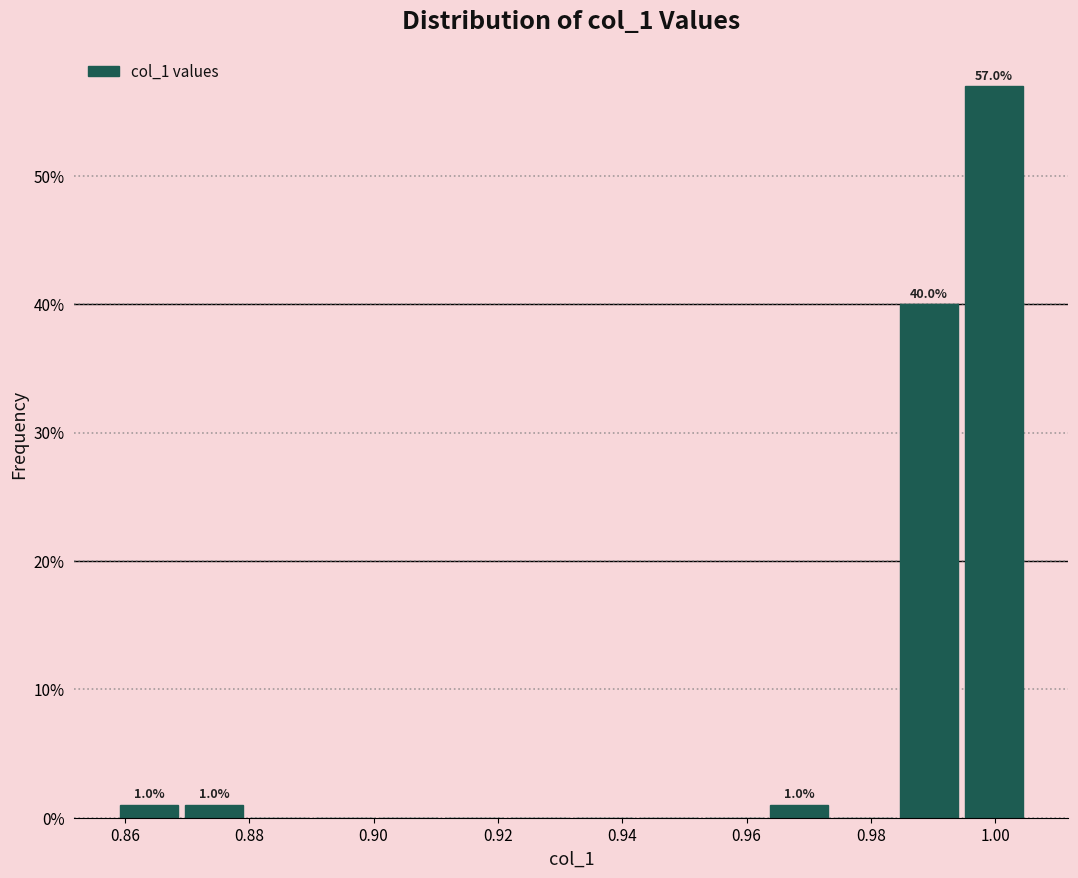

Which range on the x-axis has the tallest bar?

0.994 to 1.006